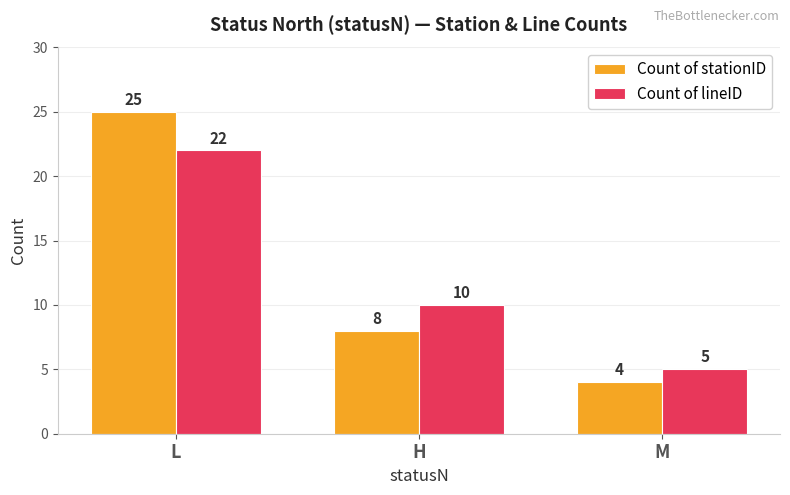

The value of Count of stationID at H is 8. True or false?

True